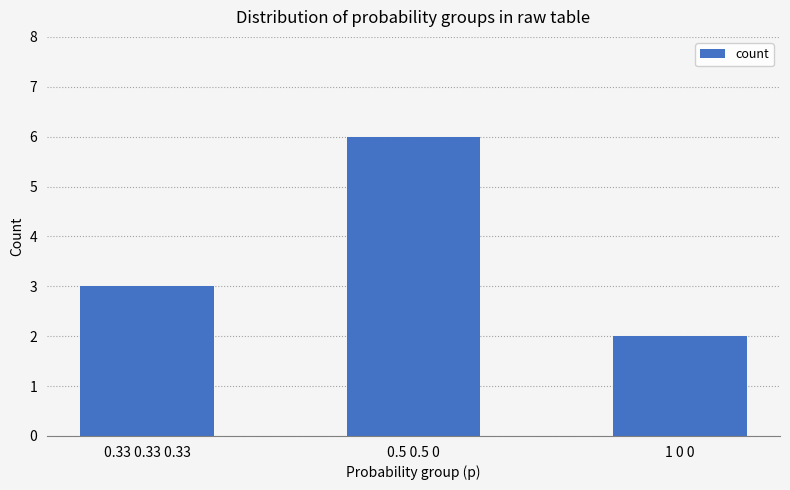

What is the ratio of the value at 0.5 0.5 0 to the value at 1 0 0?

3.0